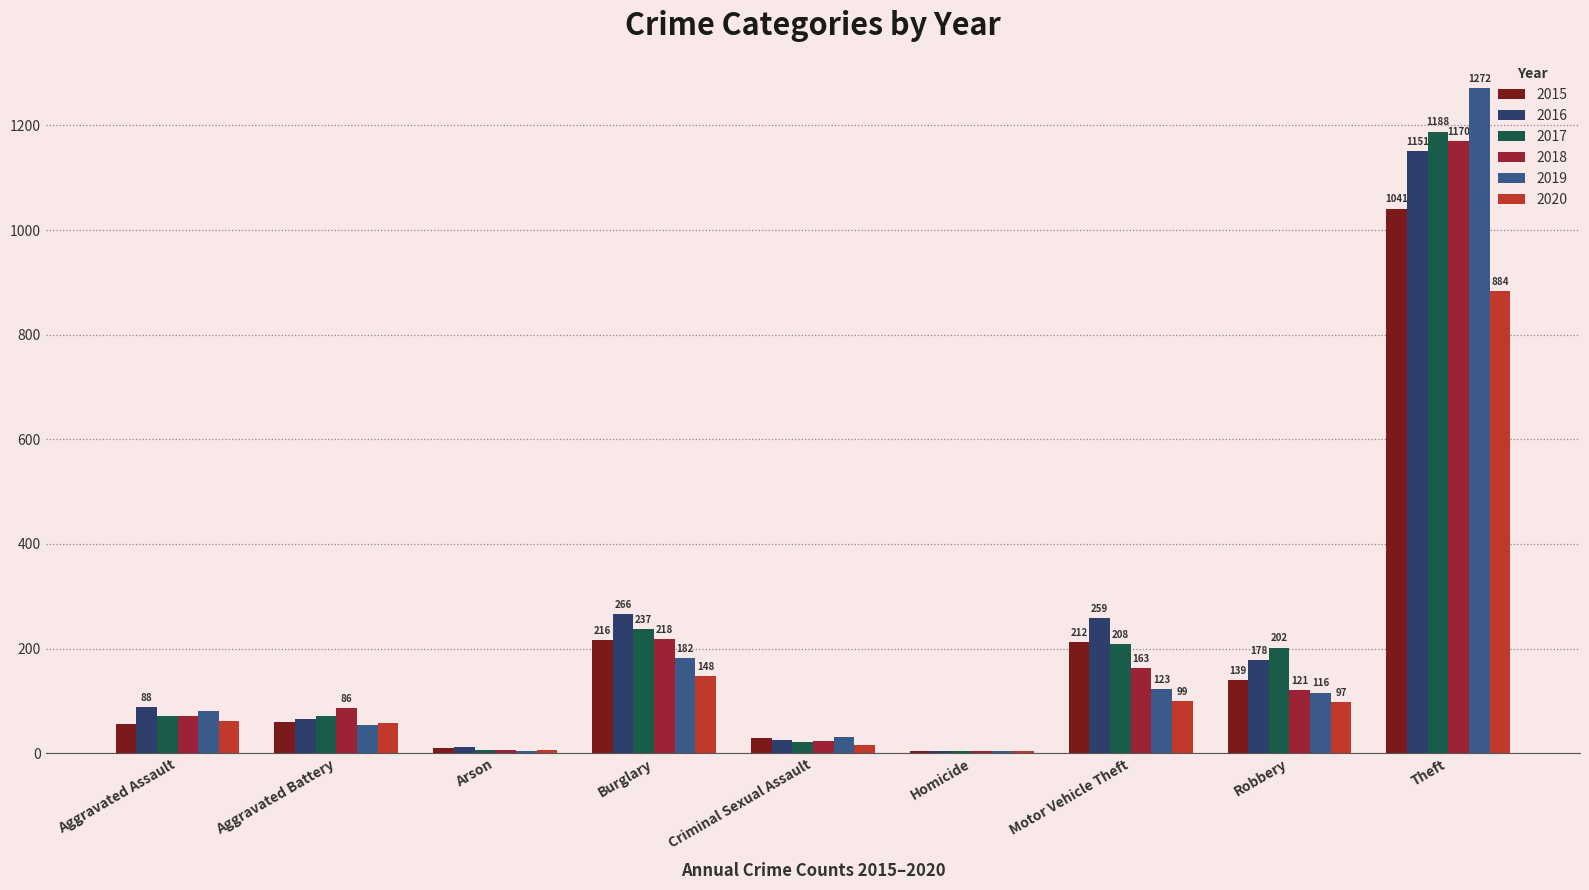

At which category is the sum across all series the highest?

Theft